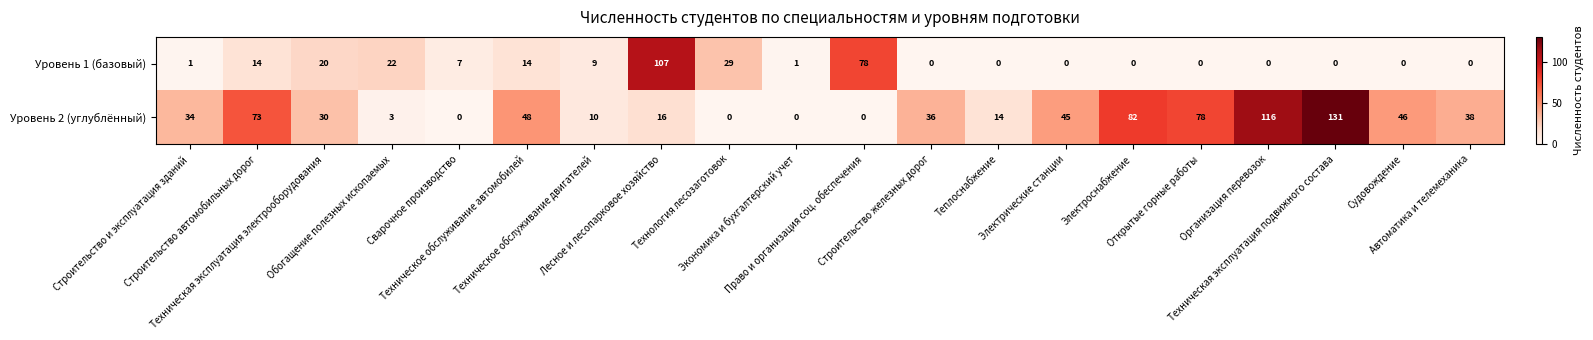

At how many categories does at least one series exceed 74?

6